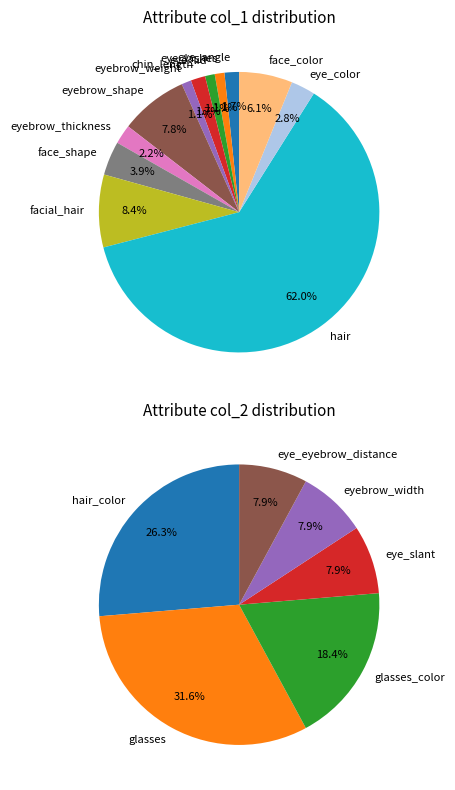

To the nearest percent, what is the average slice percentage?

8%